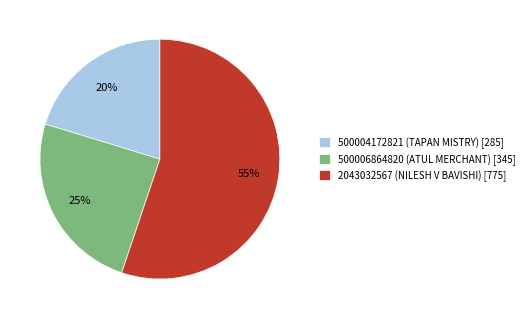

Which has a higher value, 2043032567 (NILESH V BAVISHI) or 500006864820 (ATUL MERCHANT)?

2043032567 (NILESH V BAVISHI)